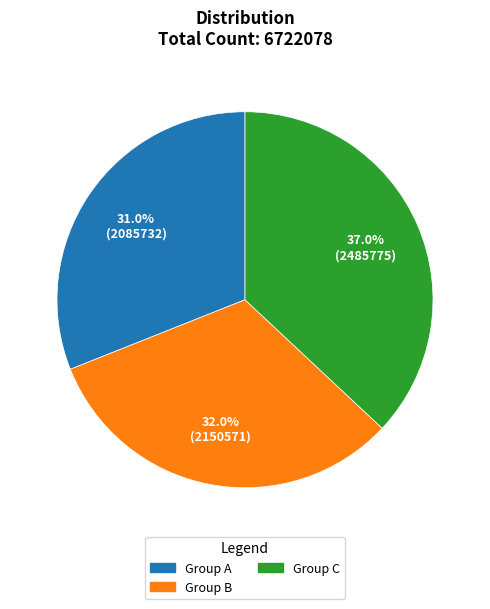

How many slices are in this pie chart?

3